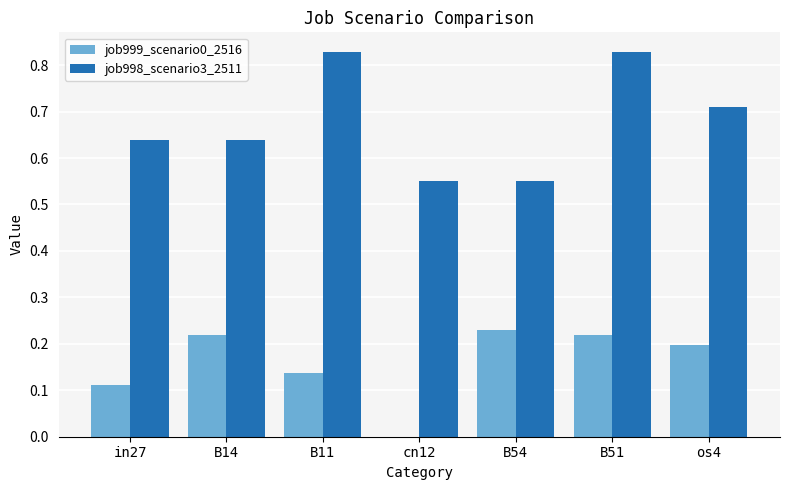

How many positive values does the job999_scenario0_2516 series have?

6